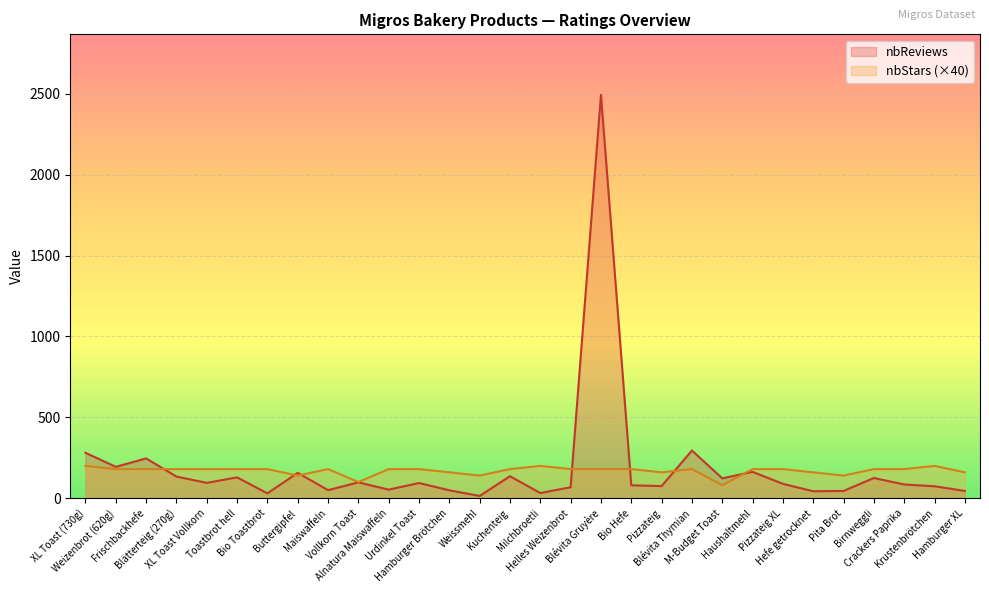

Is the value of nbStars at XL Toast (730g) greater than the value of nbReviews at Vollkorn Toast?

Yes